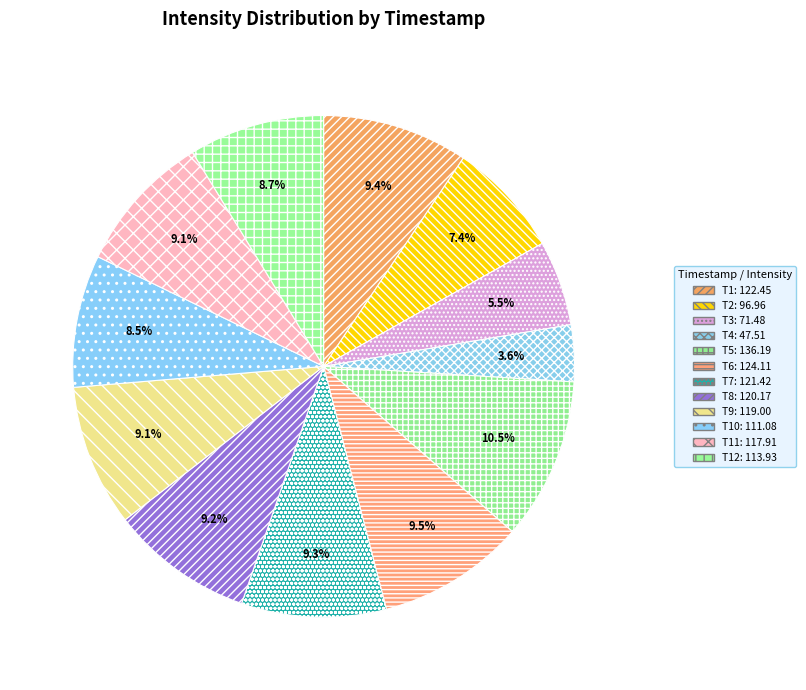

How many segments does this pie chart have?

12